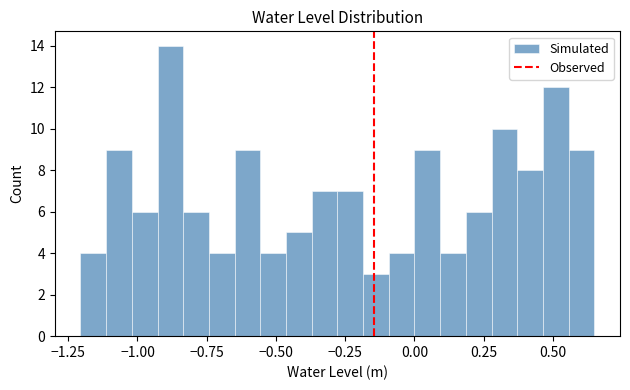

Read against the x-axis, roughly where is the centre of the tallest bar?

-0.90